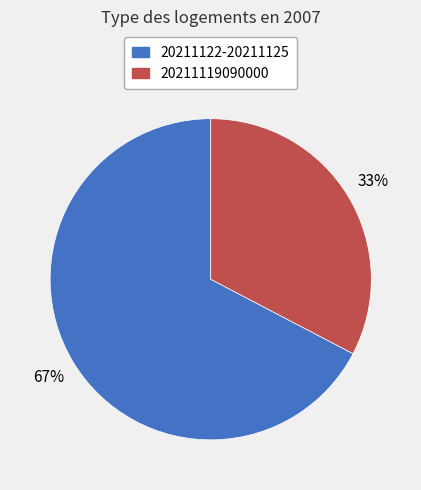

Is there any slice that represents more than half of the pie?

Yes